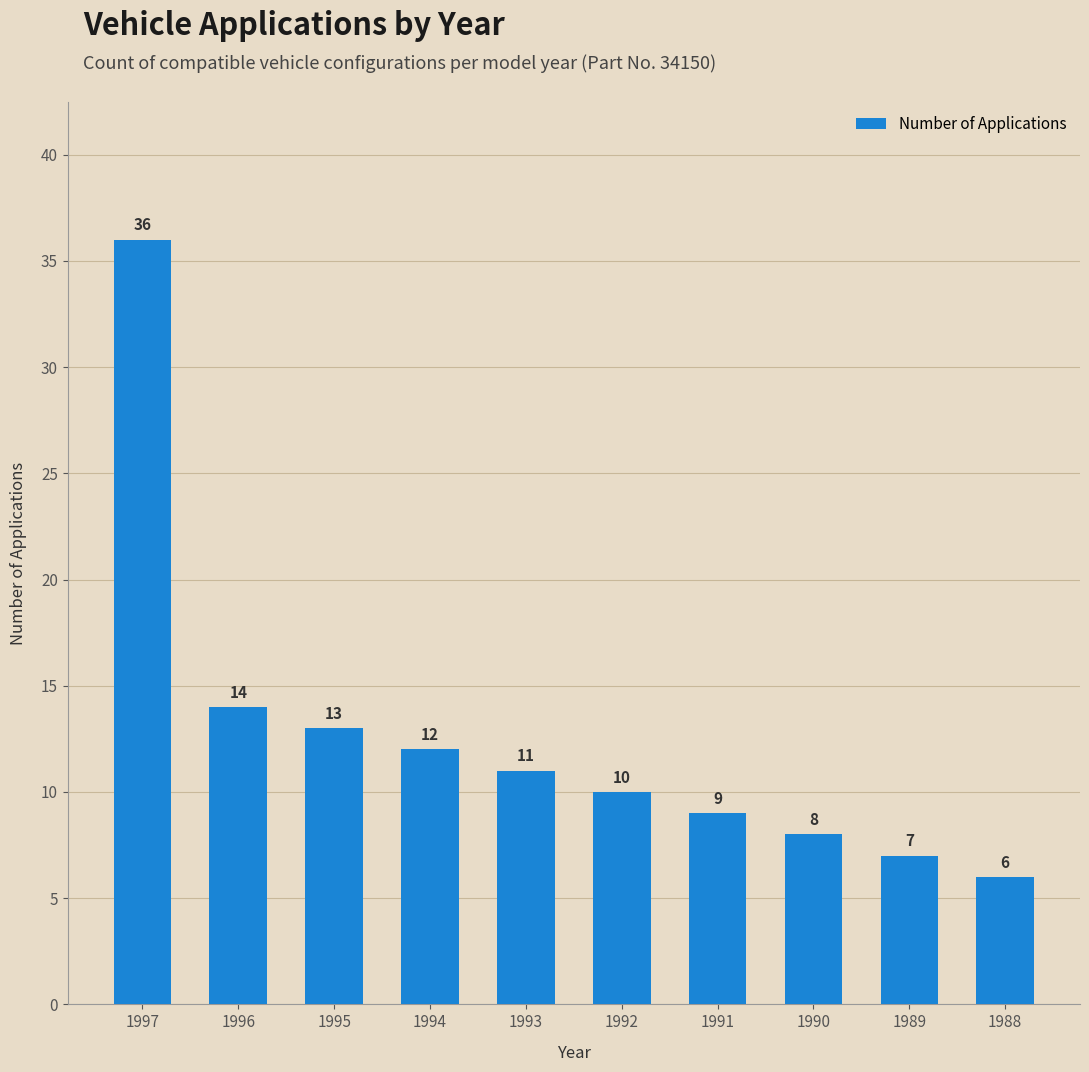

Count the number of categories in the chart.

10